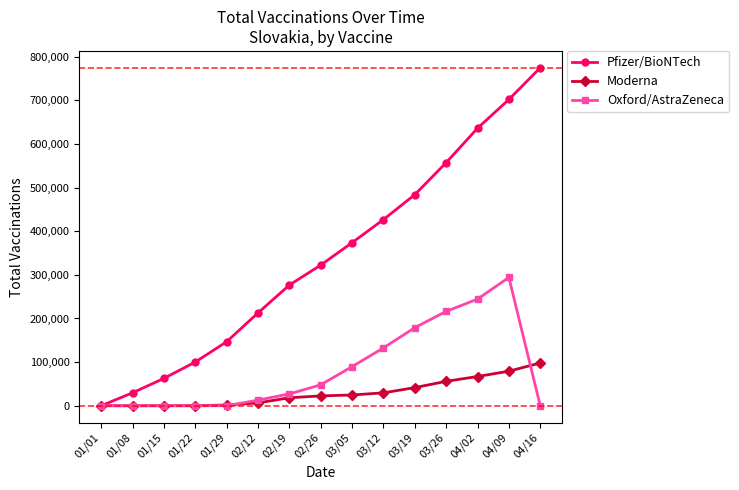

What is the total value across all series at 04/16?

872520